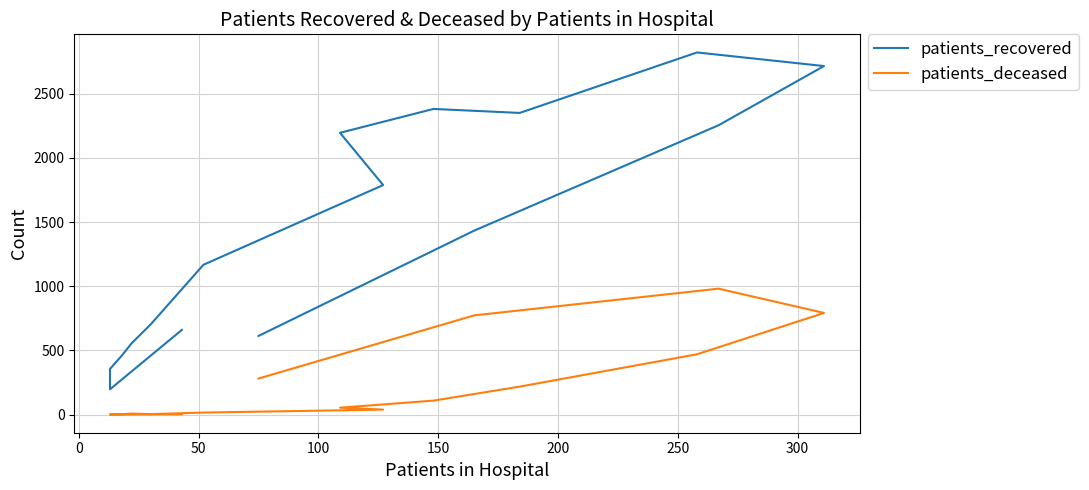

Rank the series by their average value, from lowest to highest.

patients_deceased, patients_recovered